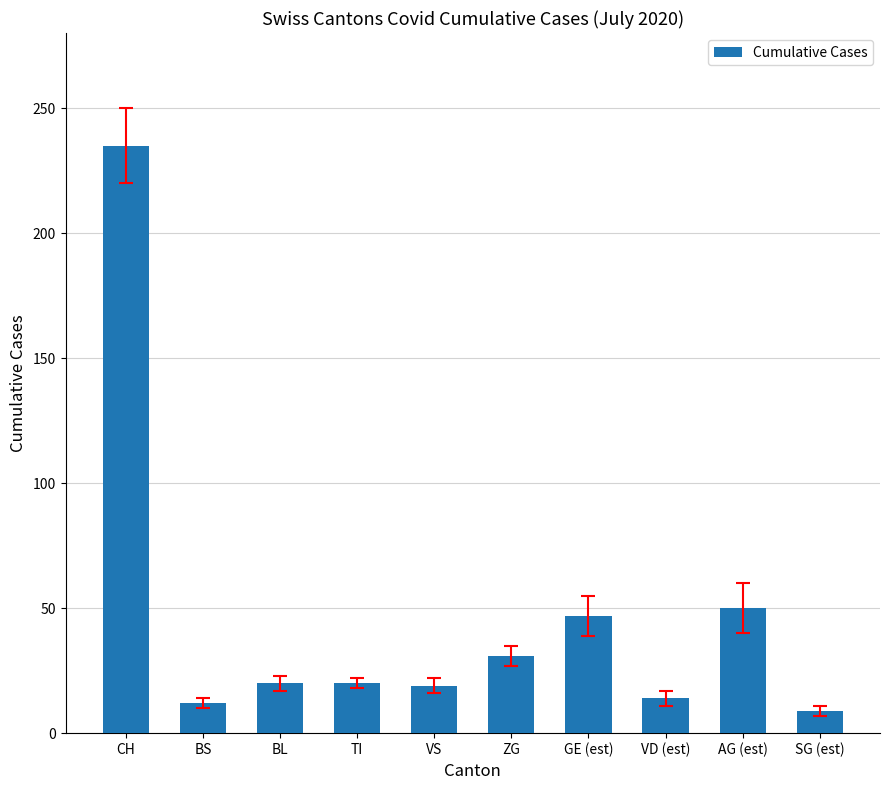

The chart shows a value of 235 at CH. True or false?

True